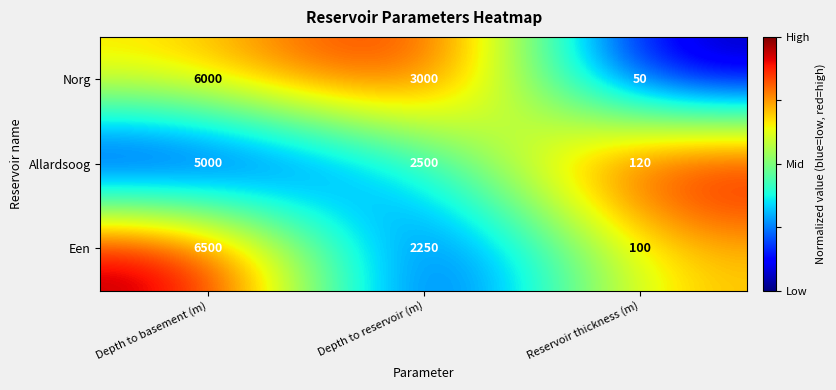

Rank the series by their maximum value, from highest to lowest.

Een, Norg, Allardsoog